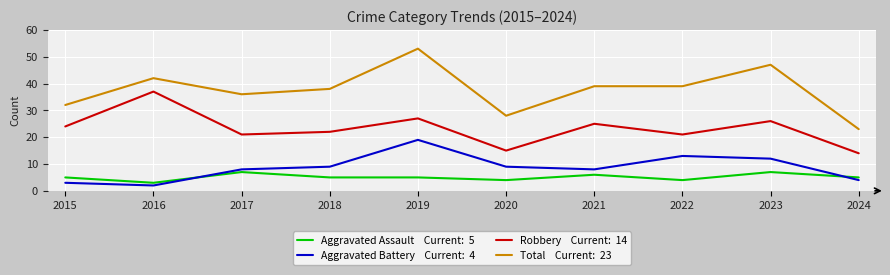

What is the total value across all series at 2015?

64